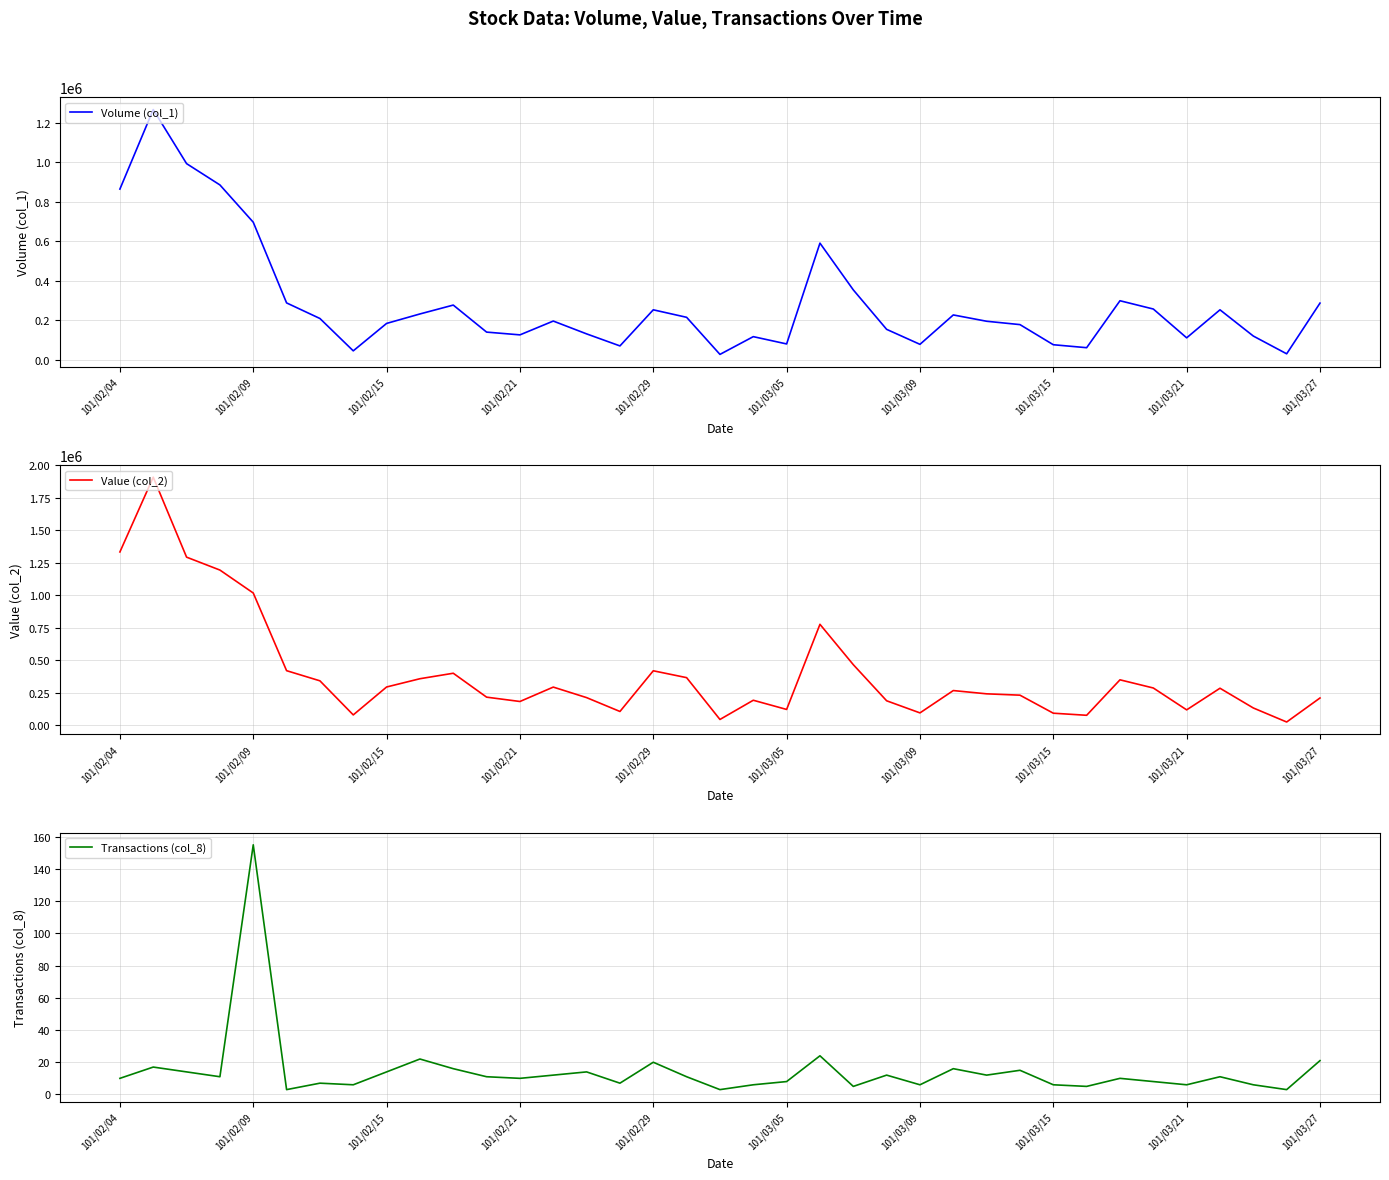

Rank the series at 11 from lowest to highest value.

Transactions (col_8), Volume (col_1), Value (col_2)